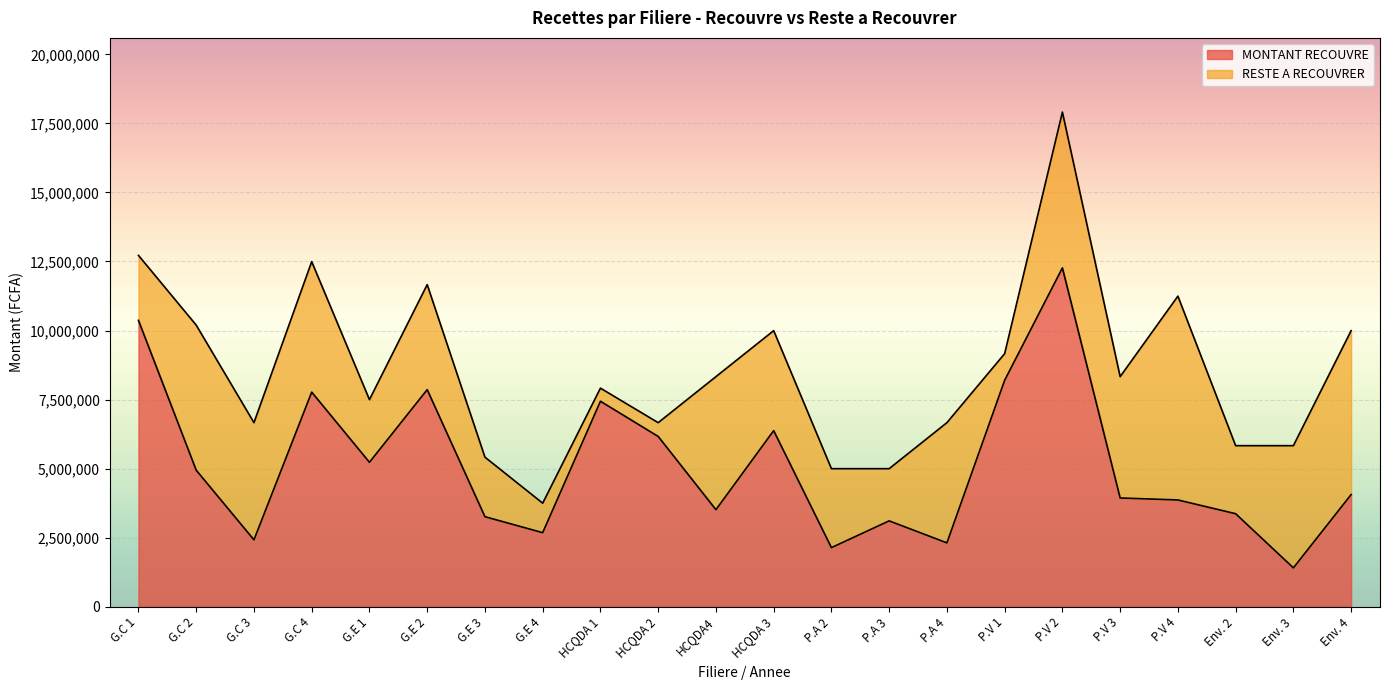

At which label does MONTANT RECOUVRE reach its peak?

P.V 2